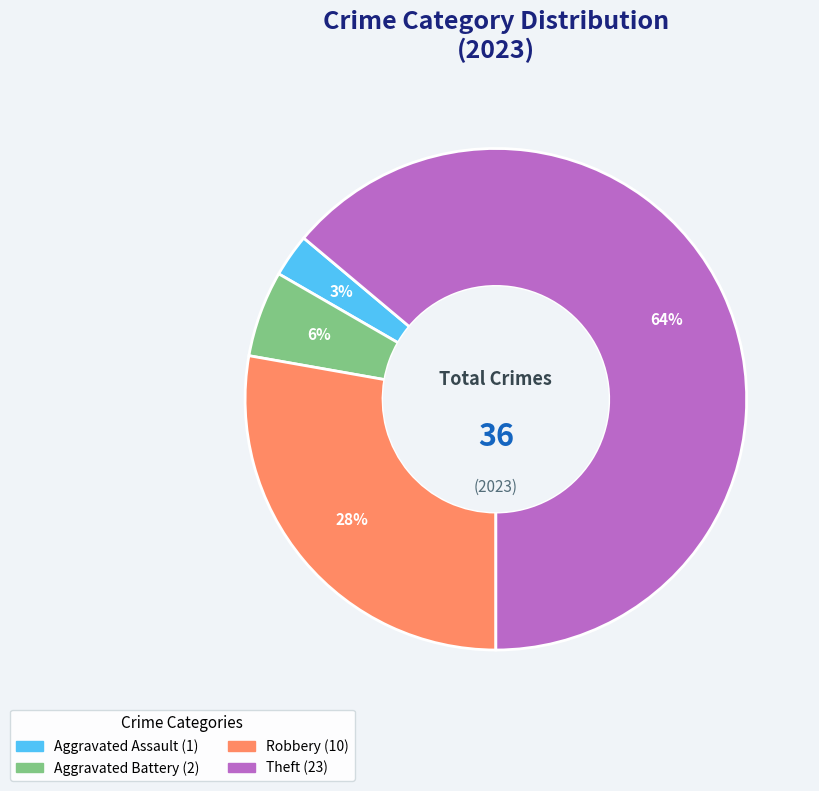

Is there a majority slice in this chart?

Yes